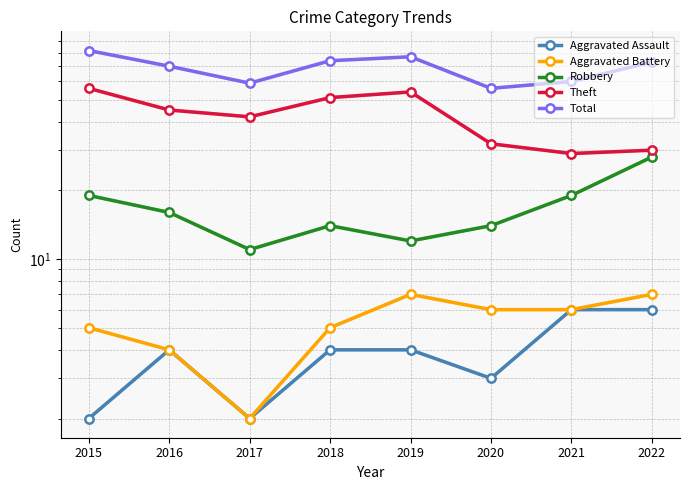

Reading left to right, what are all the values shown in this chart?

Aggravated Assault: 2	4	2	4	4	3	6	6
Aggravated Battery: 5	4	2	5	7	6	6	7
Robbery: 19	16	11	14	12	14	19	28
Theft: 56	45	42	51	54	32	29	30
Total: 82	70	59	74	77	56	60	73